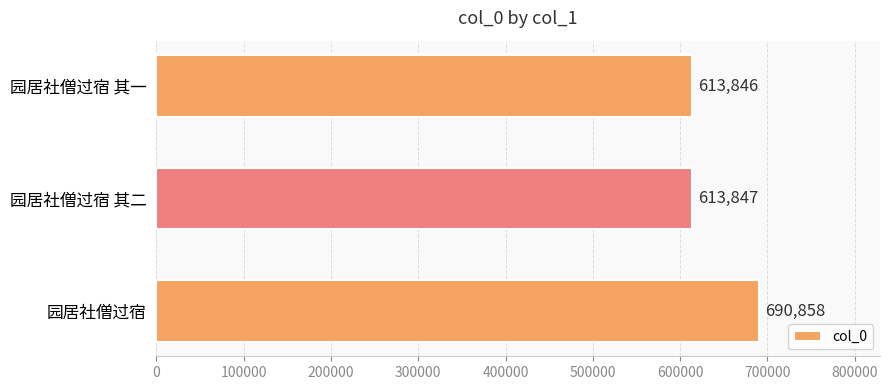

Is it true that the value at 园居社僧过宿 is 690858?

True